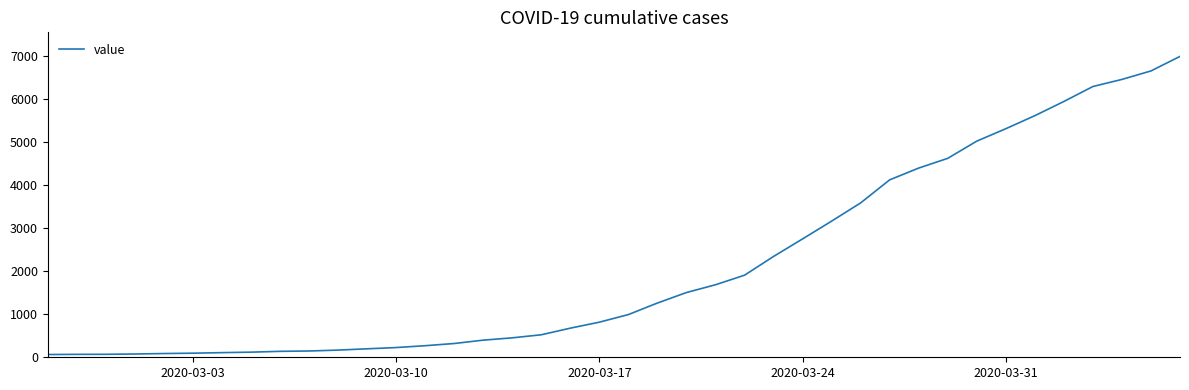

What is the difference between the maximum and minimum values?

6931